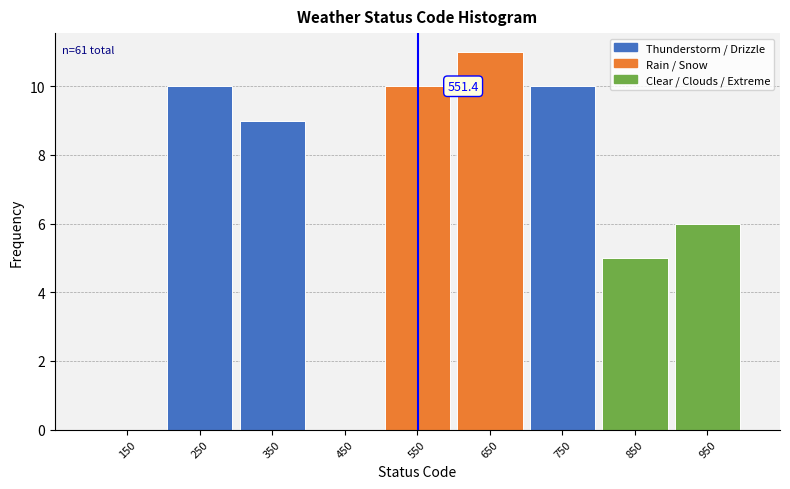

Over which range of the x-axis is the bar tallest?

600 to 700